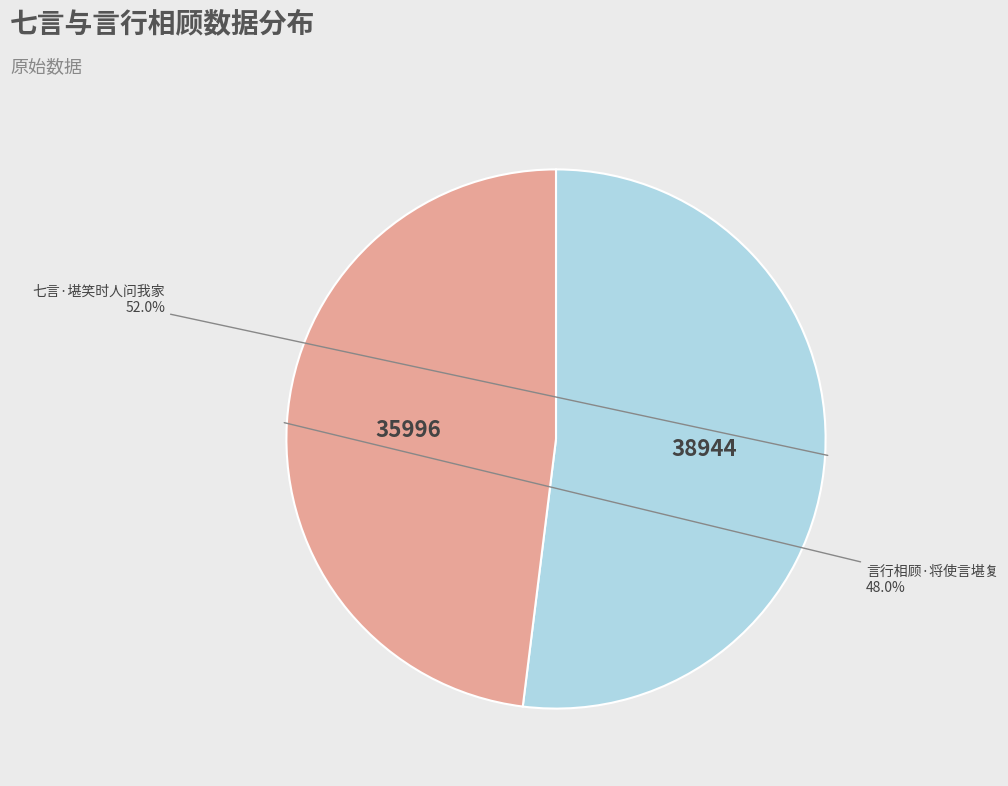

Between 言行相顾·将使言堪复 and 七言·堪笑时人问我家, which is larger?

七言·堪笑时人问我家